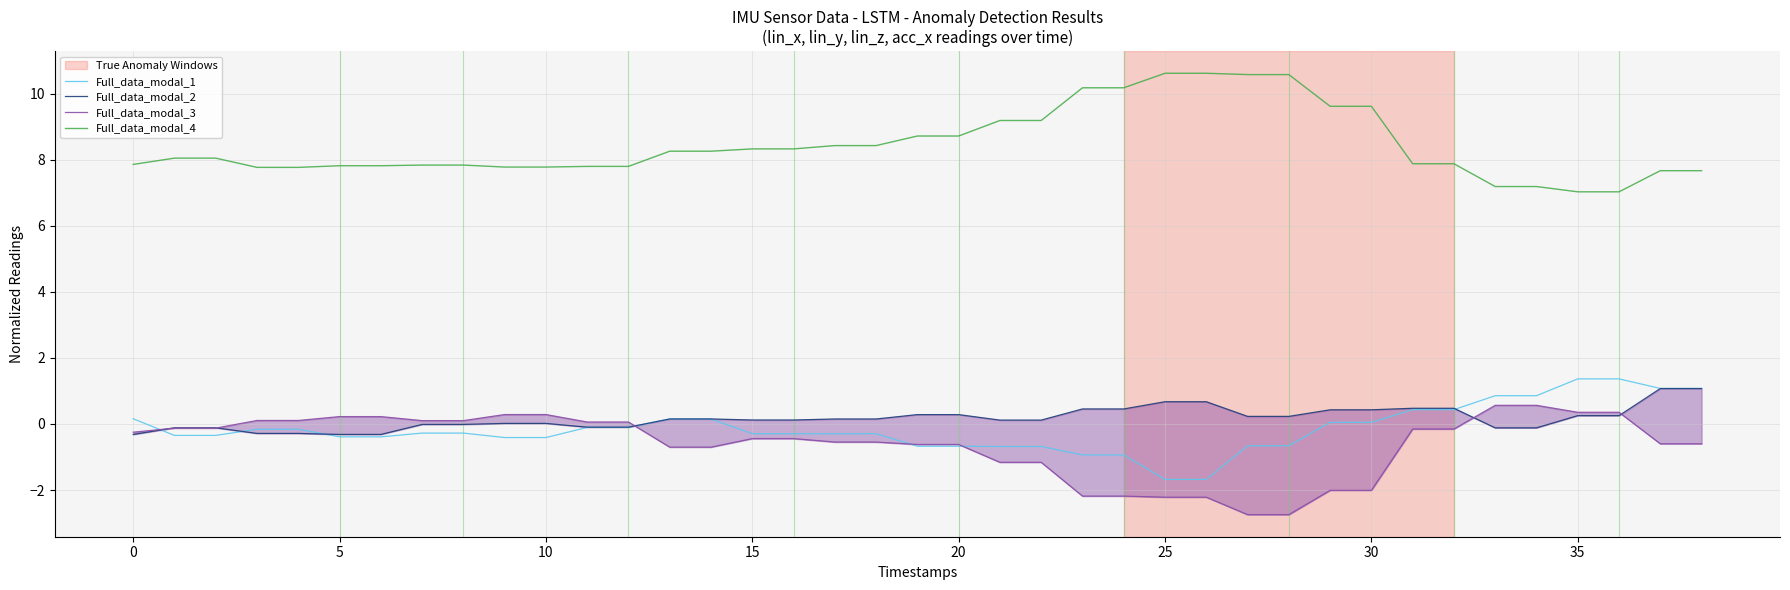

True or false: Full_data_modal_3 and Full_data_modal_2 intersect in this chart.

True